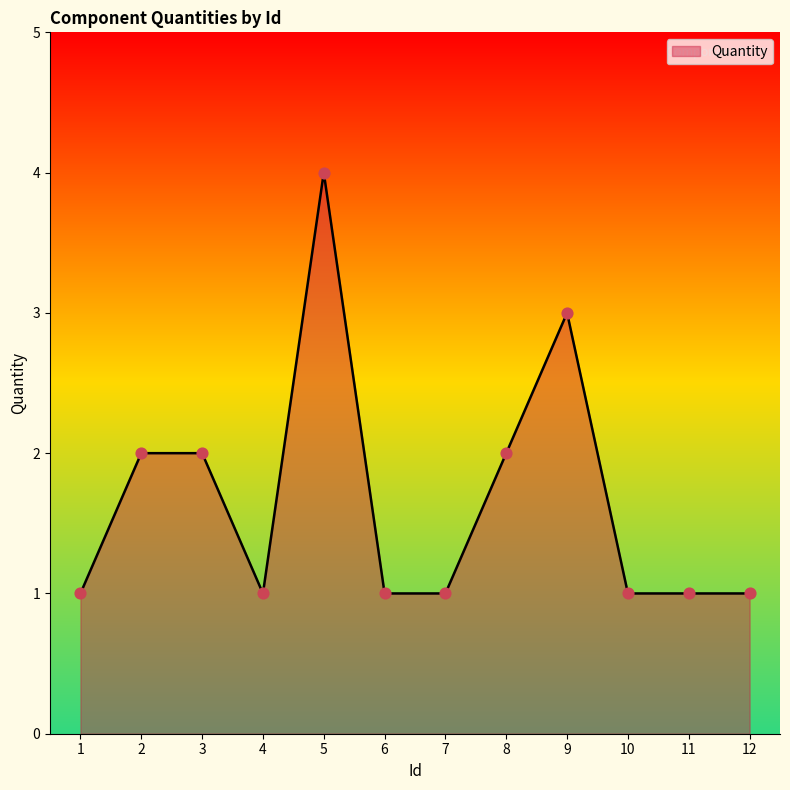

What is the ratio of the value at 7 to the value at 4?

1.0